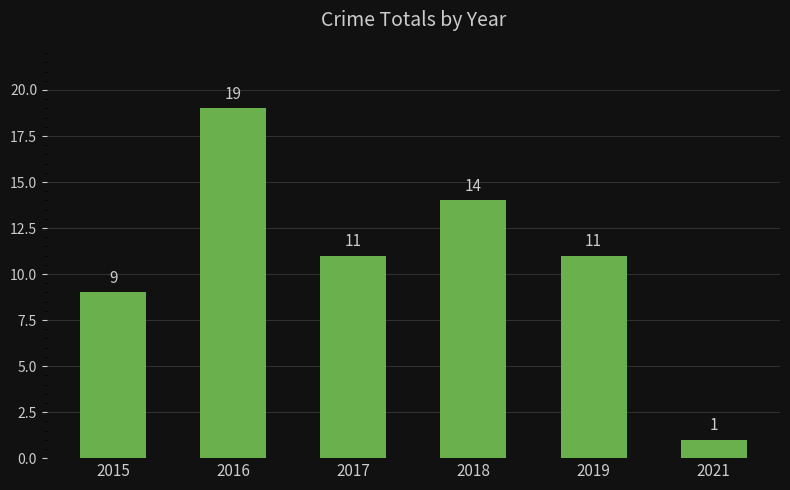

Which label corresponds to the largest value in the chart?

2016